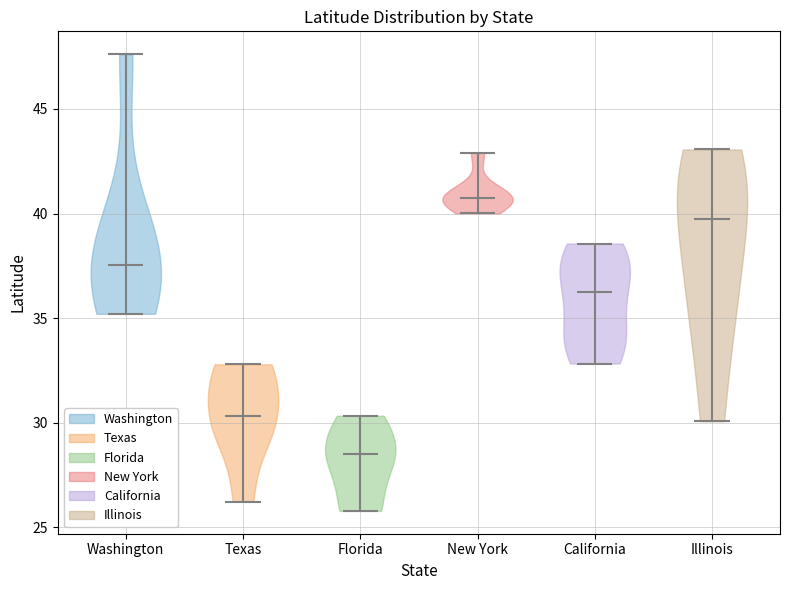

Which violin has the lowest median line?

Florida